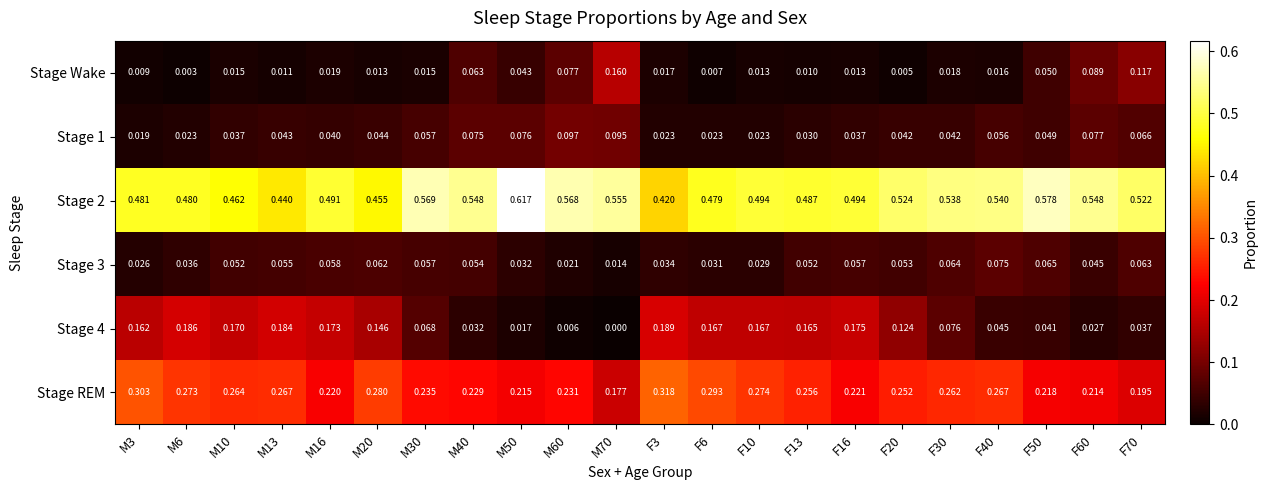

Which has a higher value, M3 or M70?

M70